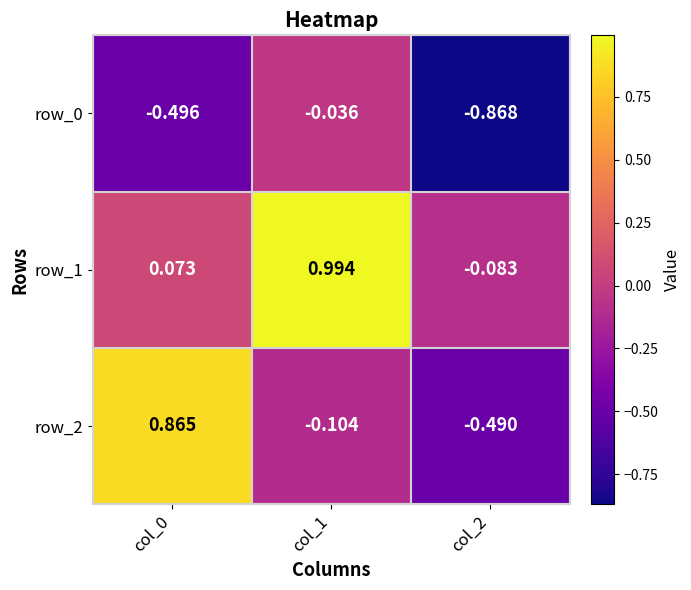

What is the difference between the second highest and minimum values in the row_1 series?

0.2